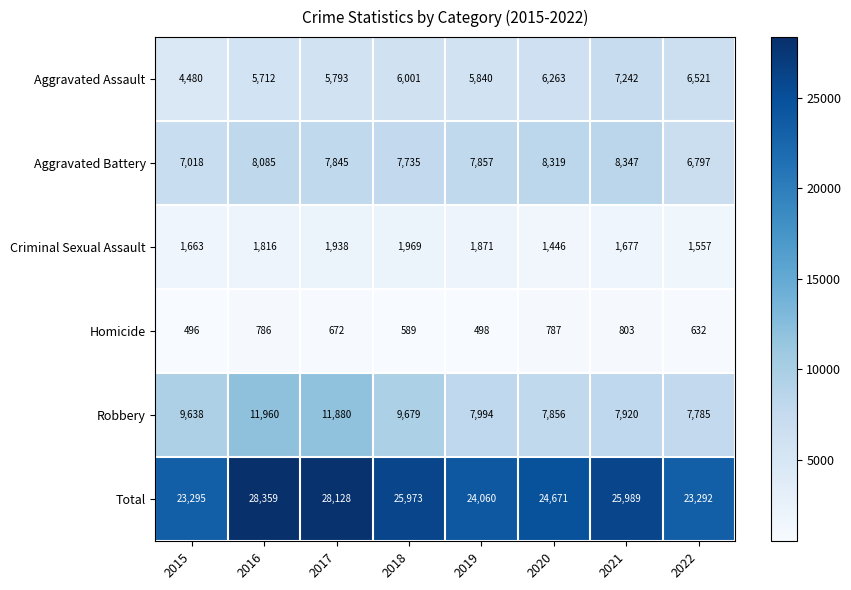

How many categories are shown in the chart?

8